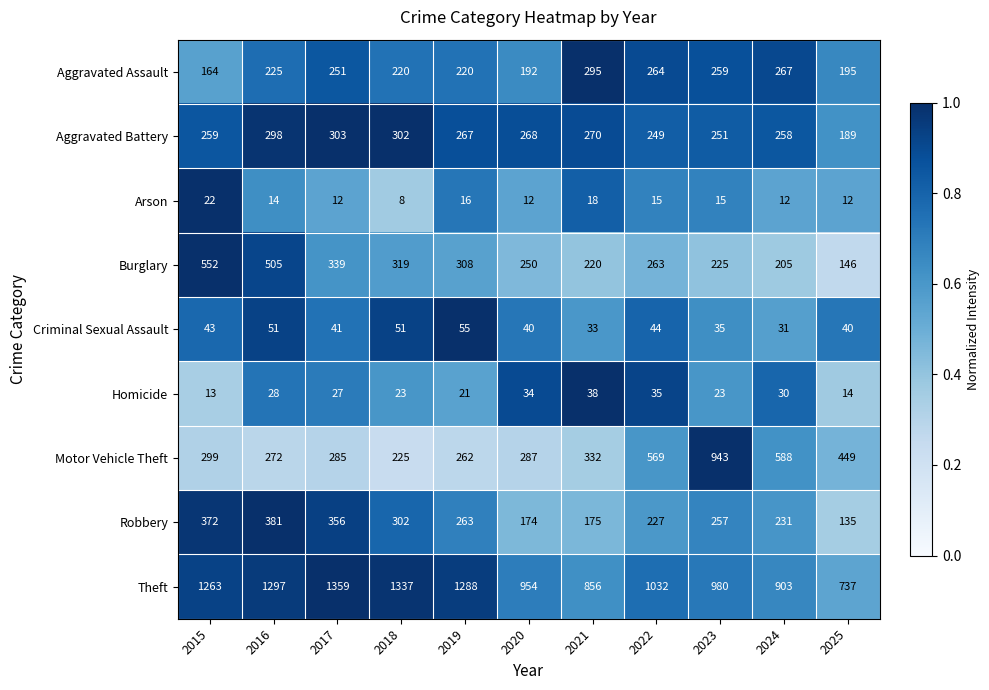

How many data points does each series have?

11